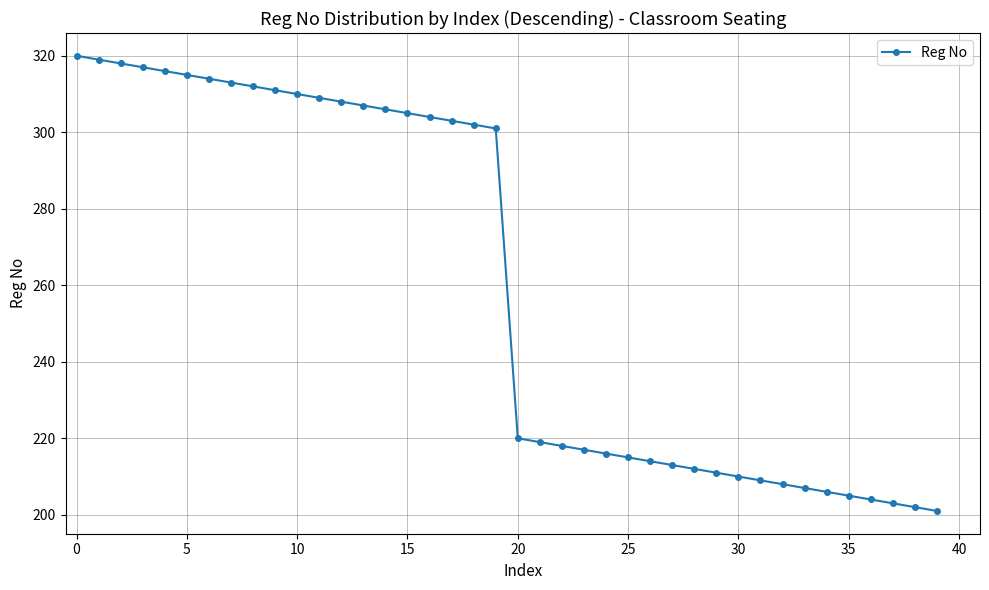

What is the difference between the second highest and minimum values?

118